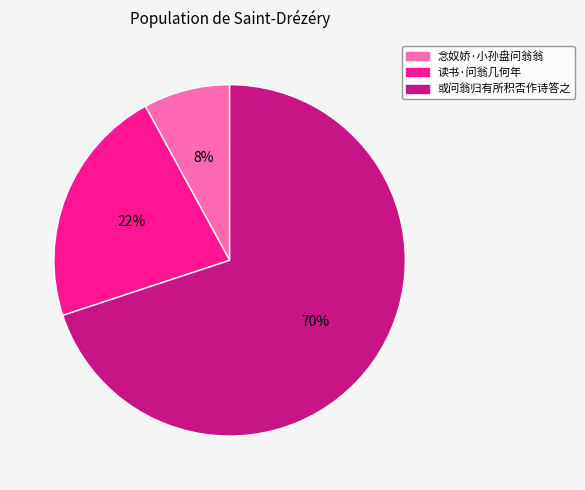

True or false: 读书·问翁几何年 accounts for 8% of the total.

False